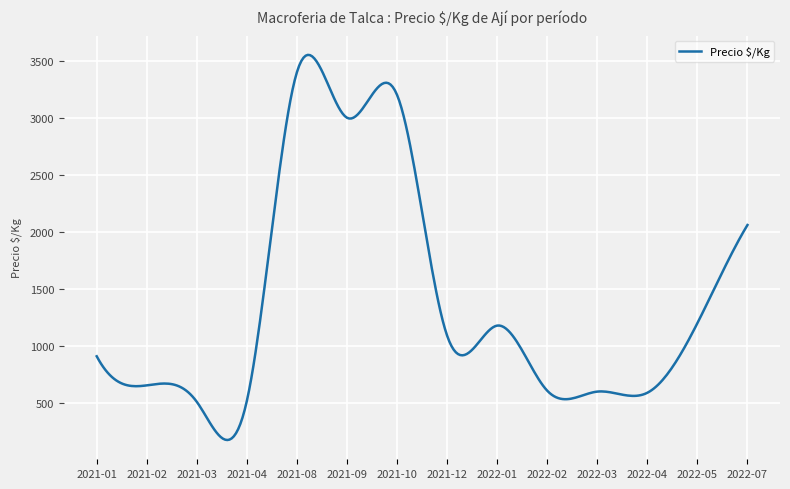

What is the difference between the maximum and minimum values?

3375.3